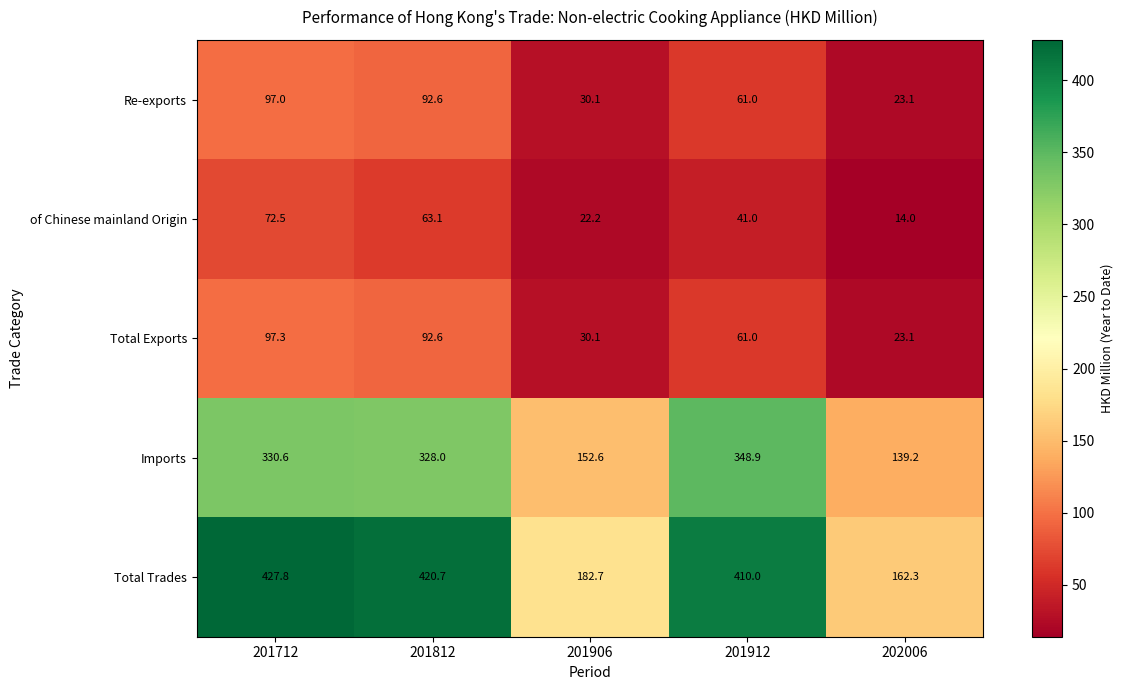

Reading left to right, extract all data points from this chart.

Re-exports: 201712=97.0	201812=92.6	201906=30.1	201912=61.0	202006=23.1
of Chinese mainland Origin: 201712=72.5	201812=63.1	201906=22.2	201912=41.0	202006=14.0
Total Exports: 201712=97.3	201812=92.6	201906=30.1	201912=61.0	202006=23.1
Imports: 201712=330.6	201812=328.0	201906=152.6	201912=348.9	202006=139.2
Total Trades: 201712=427.8	201812=420.7	201906=182.7	201912=410.0	202006=162.3